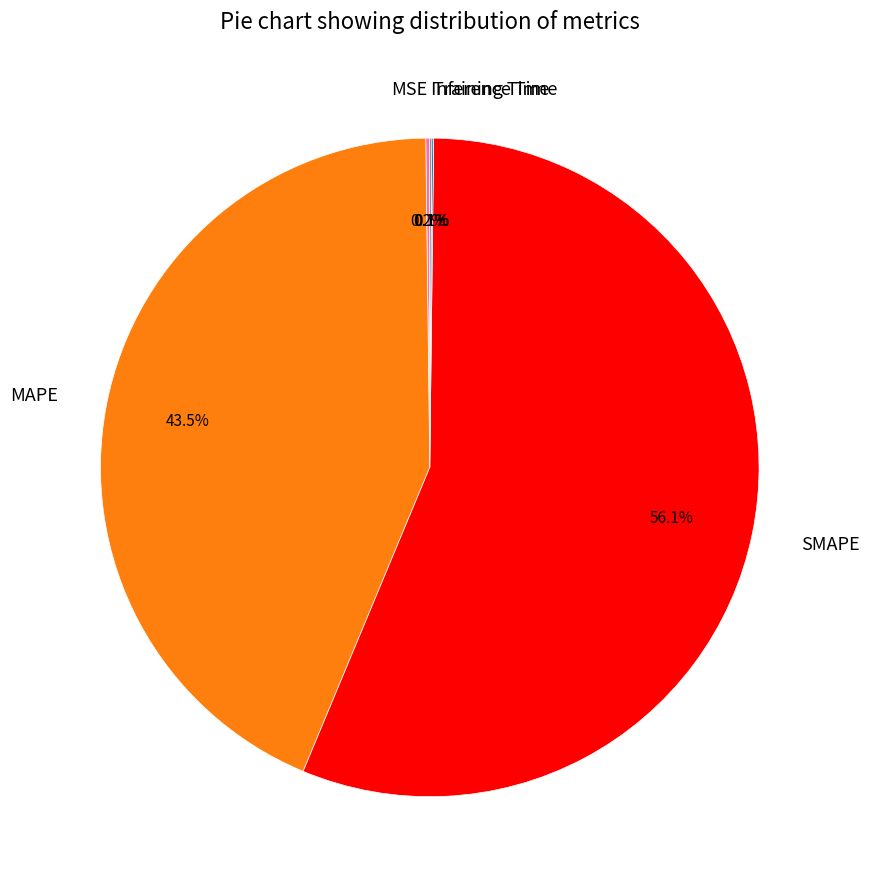

What is the ratio of the value at MAPE to the value at SMAPE?

0.8